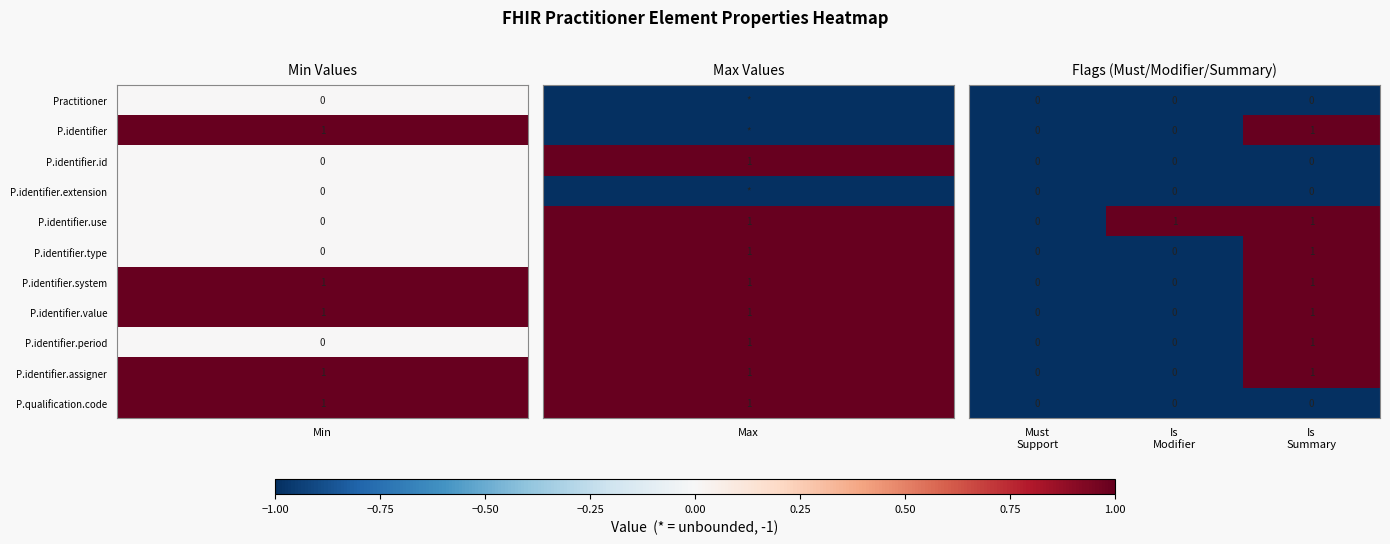

How many distinct data groups are displayed?

11